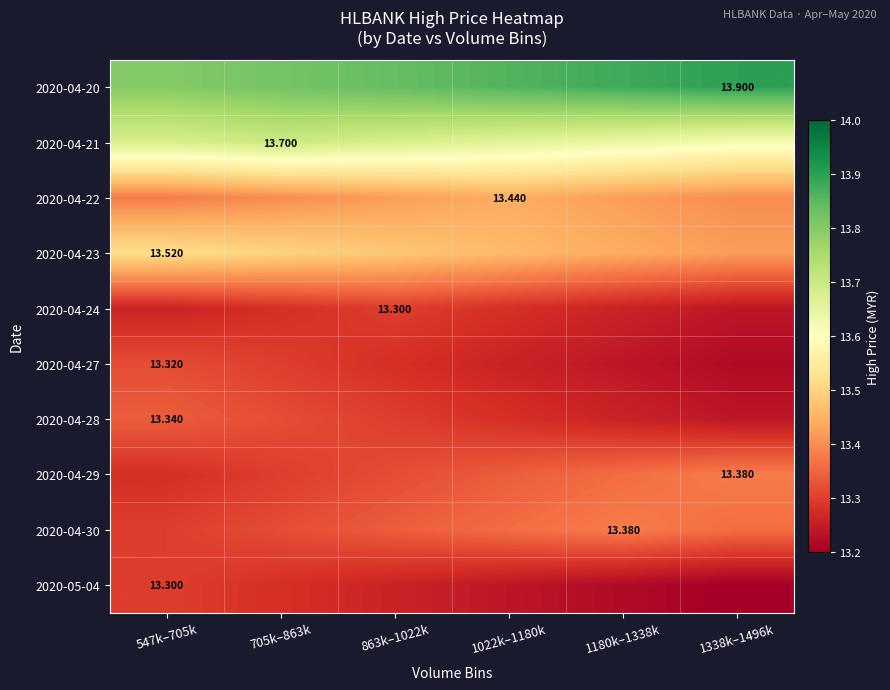

The value of 2020-04-28 at 1022k–1180k is 13.3. True or false?

True